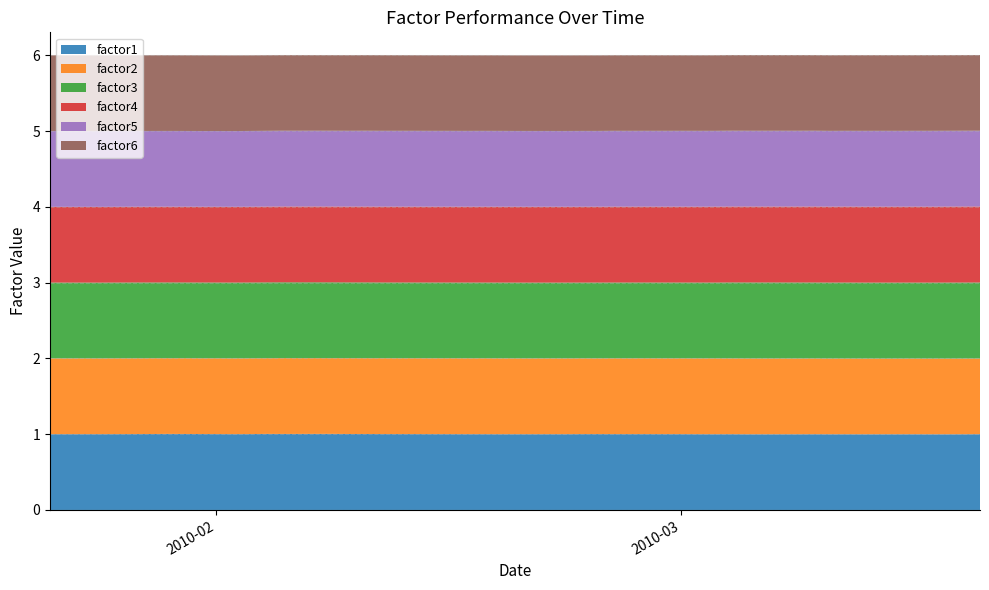

Reading left to right, transcribe all the data shown in this chart.

factor1: 1.0	1.0	1.0	1.0	1.0	1.0	1.0	1.0	1.0	1.0	1.0	1.0	1.0	1.0	1.0	1.0	1.0	1.0	1.0	1.0	1.0	1.0	1.0	1.0	1.0	1.0	1.0	1.0	1.0	1.0	1.0	1.0	1.0	1.0	1.0	1.0	1.0	1.0	1.0	1.0
factor2: 1.0	1.0	1.0	1.0	1.0	1.0	1.0	1.0	1.0	1.0	1.0	1.0	1.0	1.0	1.0	1.0	1.0	1.0	1.0	1.0	1.0	1.0	1.0	1.0	1.0	1.0	1.0	1.0	1.0	1.0	1.0	1.0	1.0	1.0	1.0	1.0	1.0	1.0	1.0	1.0
factor3: 1.0	1.0	1.0	1.0	1.0	1.0	1.0	1.0	1.0	1.0	1.0	1.0	1.0	1.0	1.0	1.0	1.0	1.0	1.0	1.0	1.0	1.0	1.0	1.0	1.0	1.0	1.0	1.0	1.0	1.0	1.0	1.0	1.0	1.0	1.0	1.0	1.0	1.0	1.0	1.0
factor4: 1.0	1.0	1.0	1.0	1.0	1.0	1.0	1.0	1.0	1.0	1.0	1.0	1.0	1.0	1.0	1.0	1.0	1.0	1.0	1.0	1.0	1.0	1.0	1.0	1.0	1.0	1.0	1.0	1.0	1.0	1.0	1.0	1.0	1.0	1.0	1.0	1.0	1.0	1.0	1.0
factor5: 1.0	1.0	1.0	1.0	1.0	1.0	1.0	1.0	1.0	1.0	1.0	1.0	1.0	1.0	1.0	1.0	1.0	1.0	1.0	1.0	1.0	1.0	1.0	1.0	1.0	1.0	1.0	1.0	1.0	1.0	1.0	1.0	1.0	1.0	1.0	1.0	1.0	1.0	1.0	1.0
factor6: 1.0	1.0	1.0	1.0	1.0	1.0	1.0	1.0	1.0	1.0	1.0	1.0	1.0	1.0	1.0	1.0	1.0	1.0	1.0	1.0	1.0	1.0	1.0	1.0	1.0	1.0	1.0	1.0	1.0	1.0	1.0	1.0	1.0	1.0	1.0	1.0	1.0	1.0	1.0	1.0